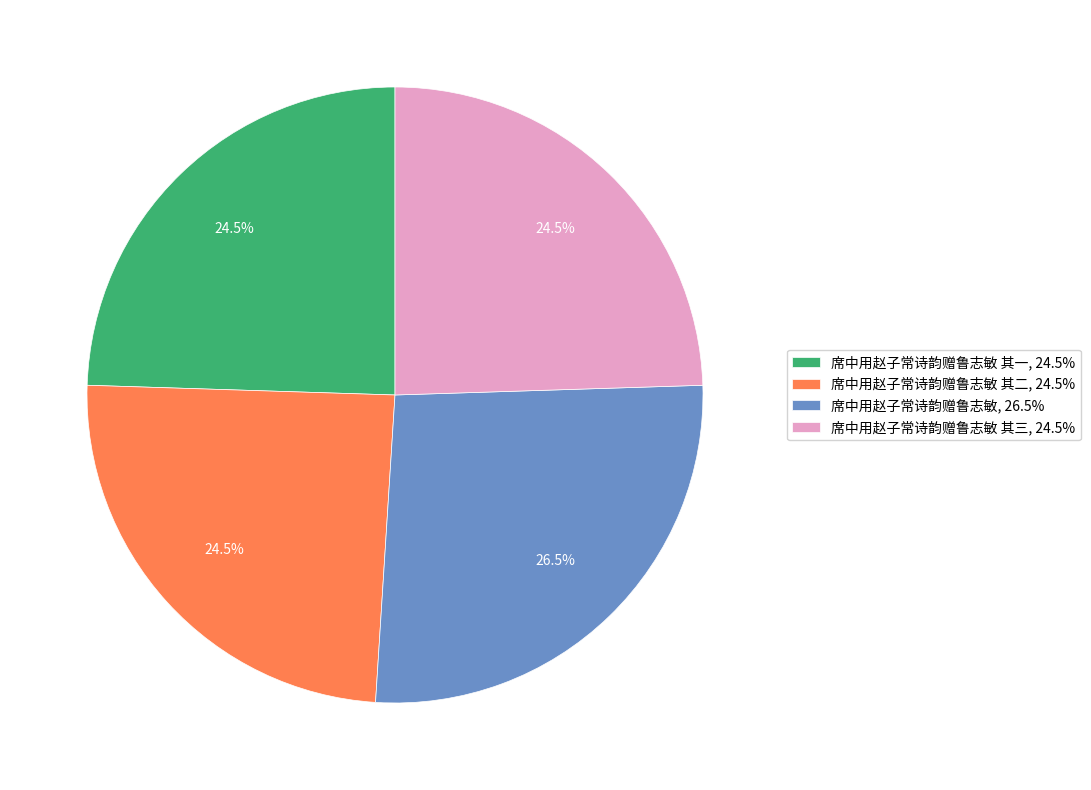

What is the ratio of the value at 席中用赵子常诗韵赠鲁志敏 其三, 24.5% to the value at 席中用赵子常诗韵赠鲁志敏 其二, 24.5%?

1.0